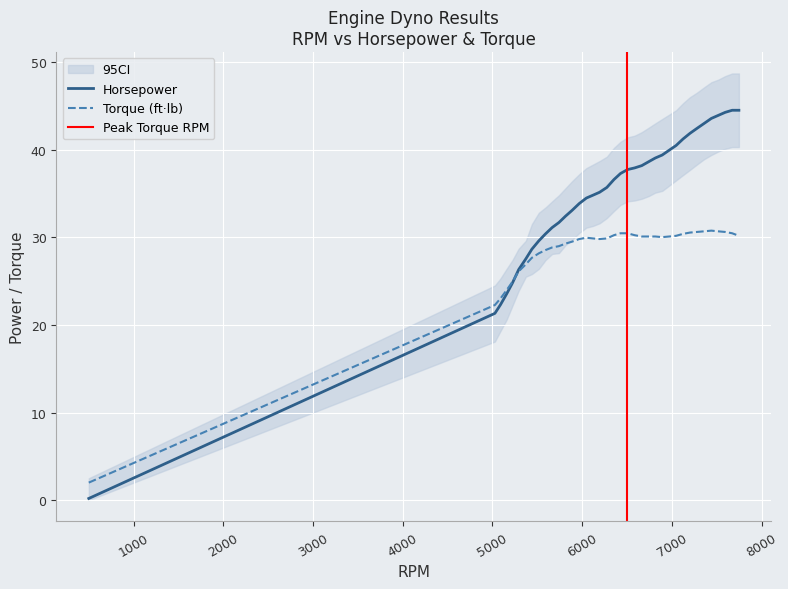

Which series ends up on top after the final intersection of Torque_ftlb and Horsepower?

Horsepower